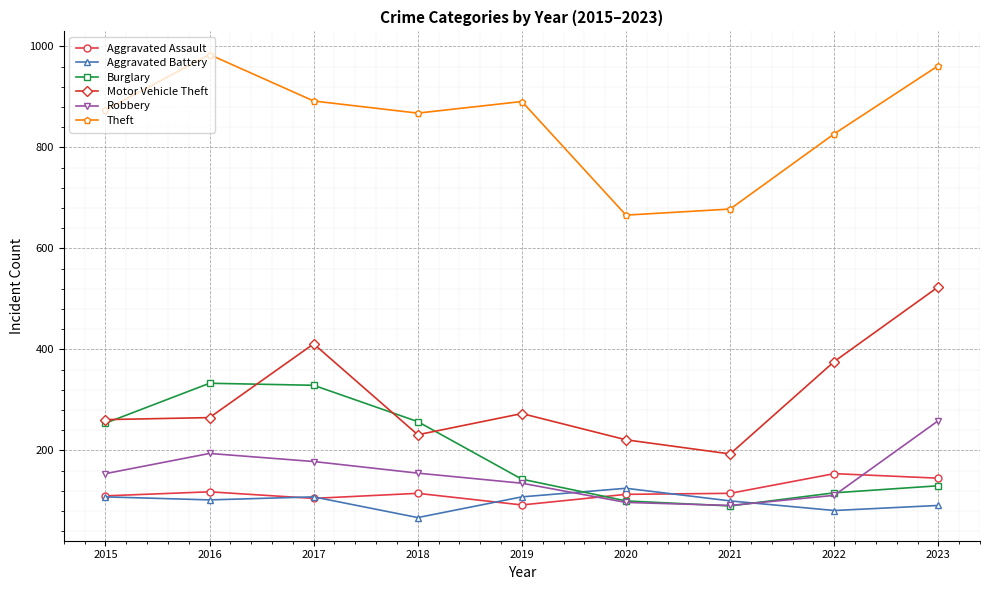

At which category is the sum across all series the highest?

2023